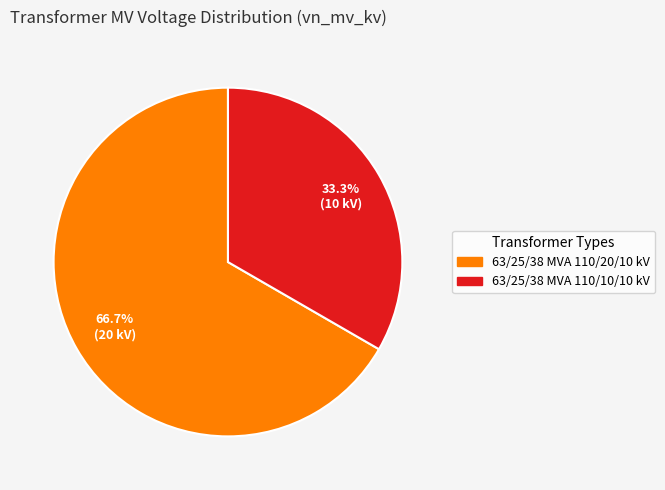

True or false: 63/25/38 MVA 110/20/10 kV accounts for 67% of the total.

True